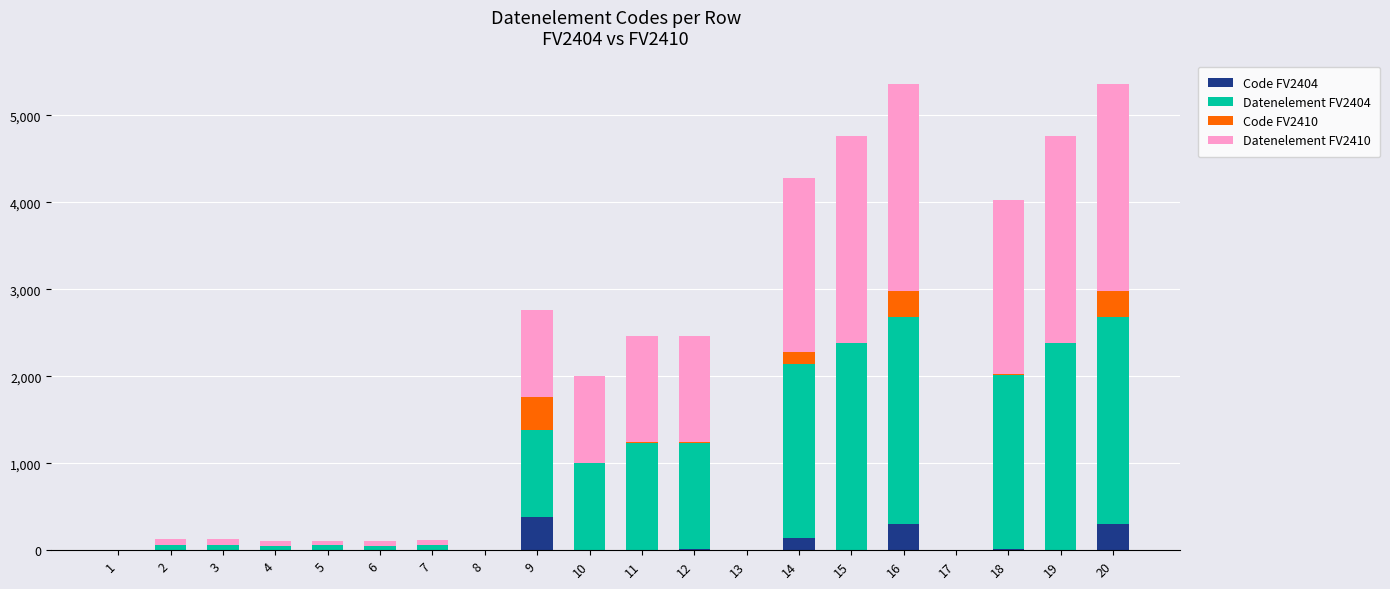

The value of Code FV2404 at 17 is -185. True or false?

False